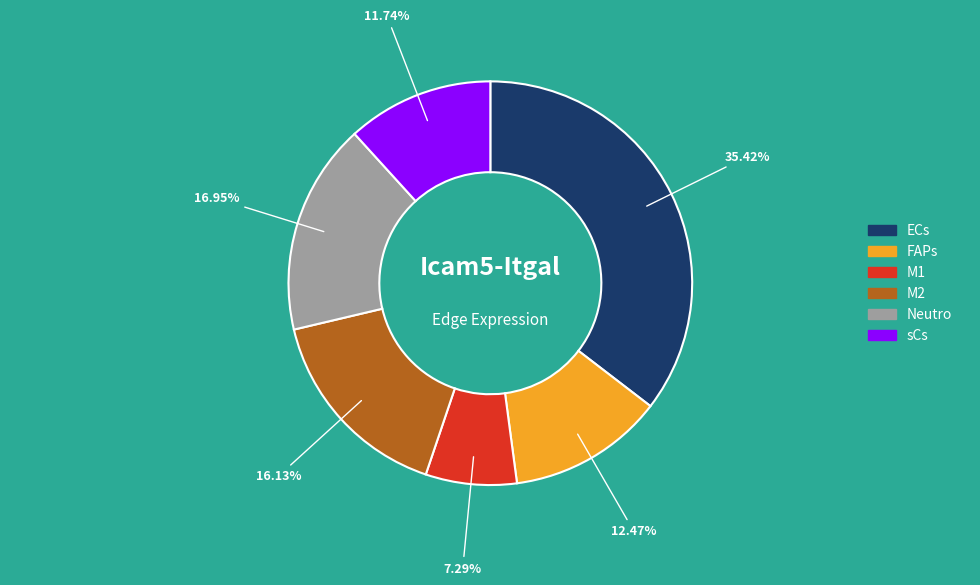

Which has a higher value, Neutro or M1?

Neutro